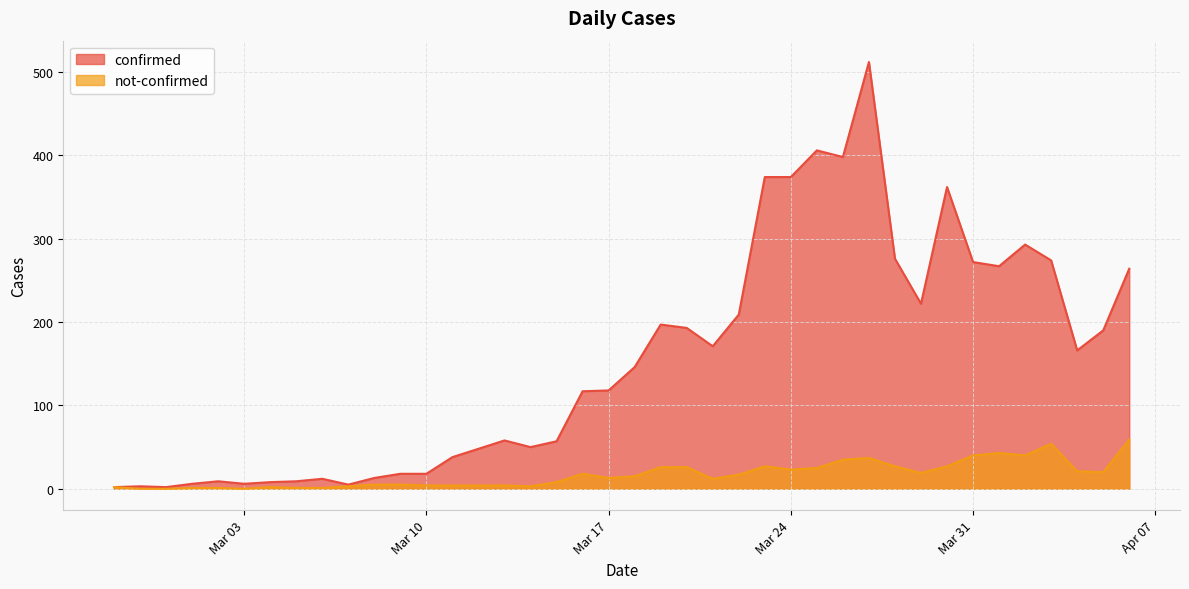

True or false: confirmed and not-confirmed cross at least once.

False